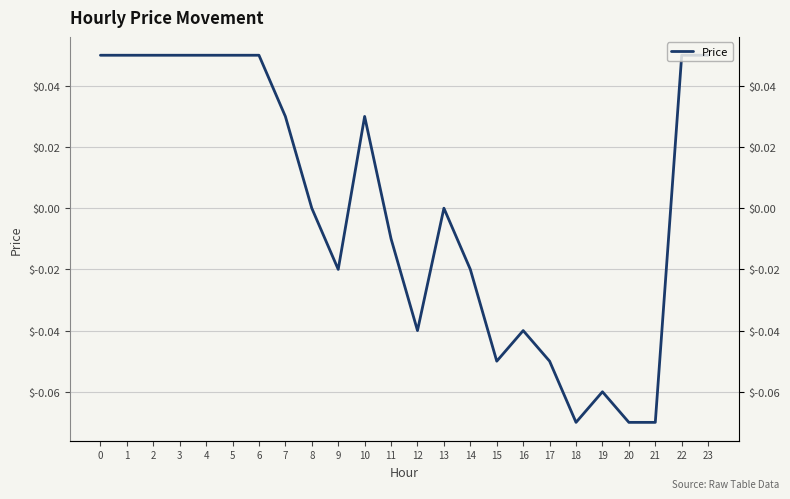

How many data points are less than 0?

11